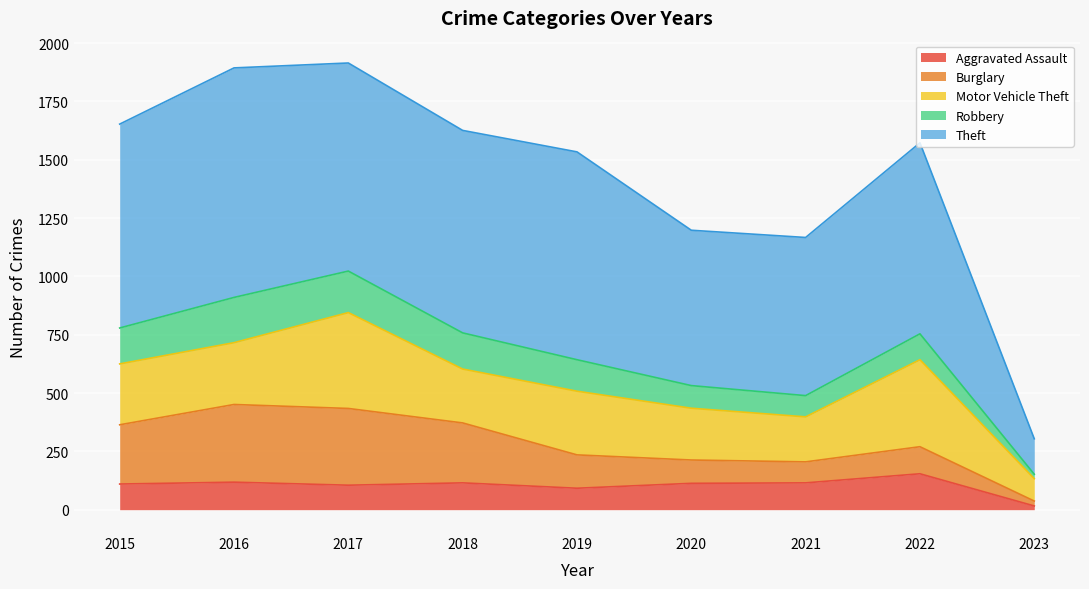

Does the chart display data point markers on the line(s)?

No